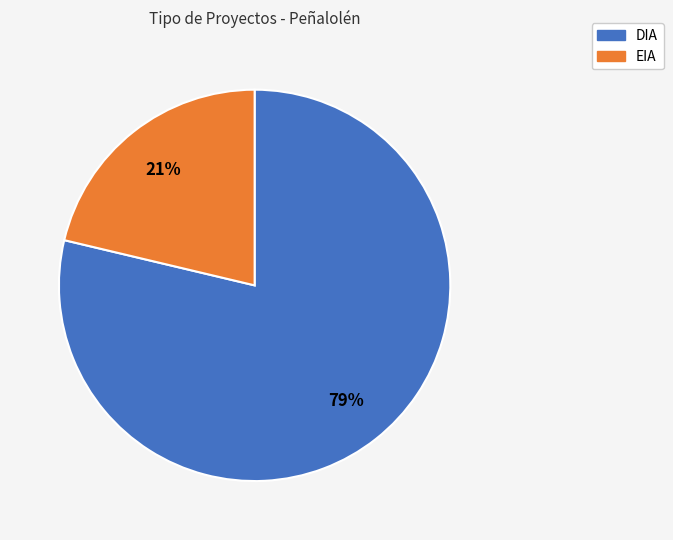

Do DIA and EIA together represent more than half of the pie?

Yes